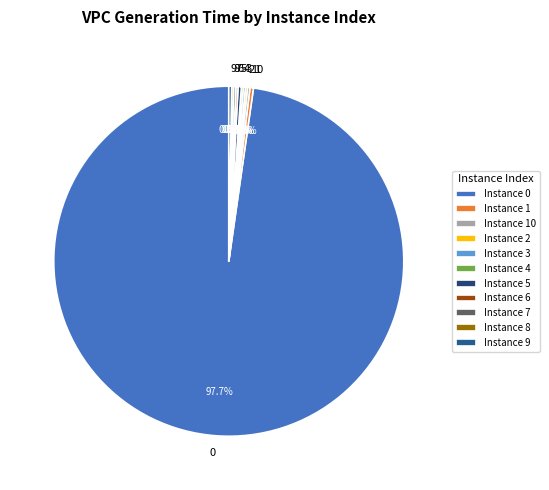

Is there a majority slice in this chart?

Yes